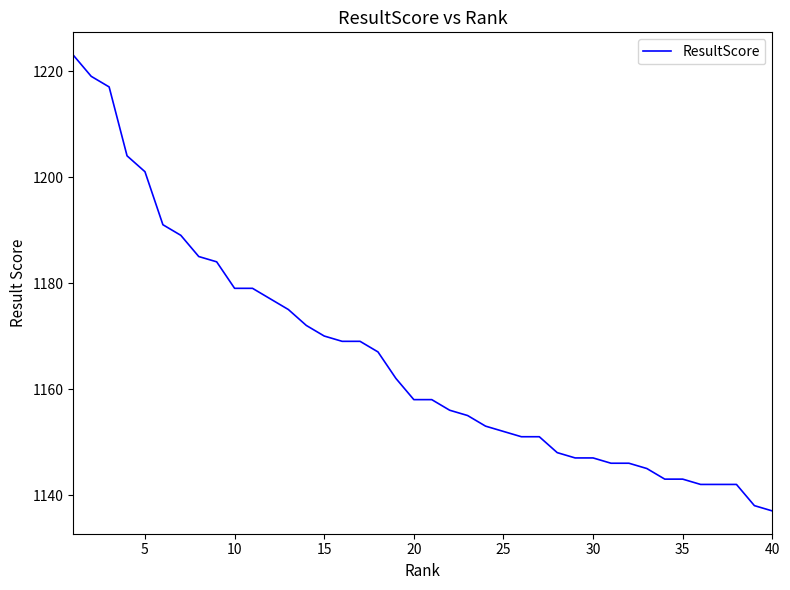

What is the difference between the maximum and minimum values?

86